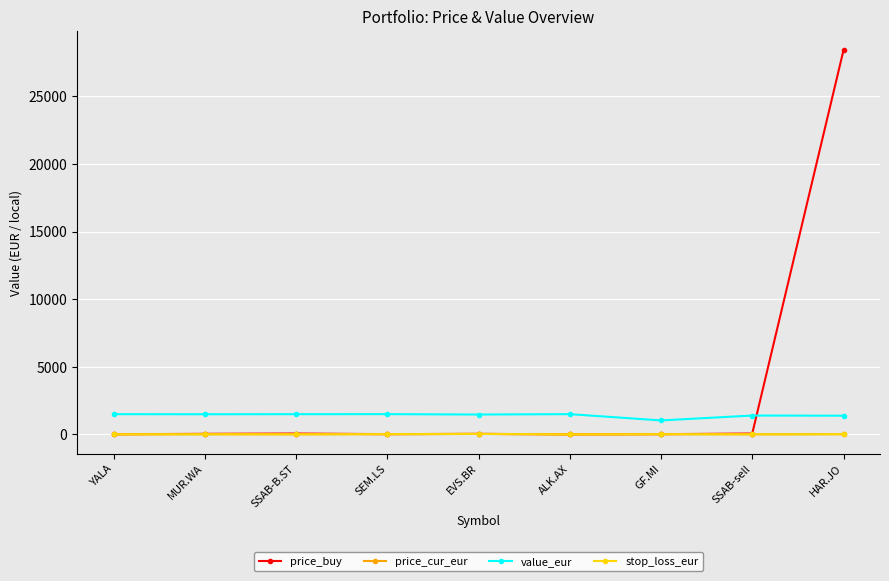

Does the chart display data point markers on the line(s)?

Yes